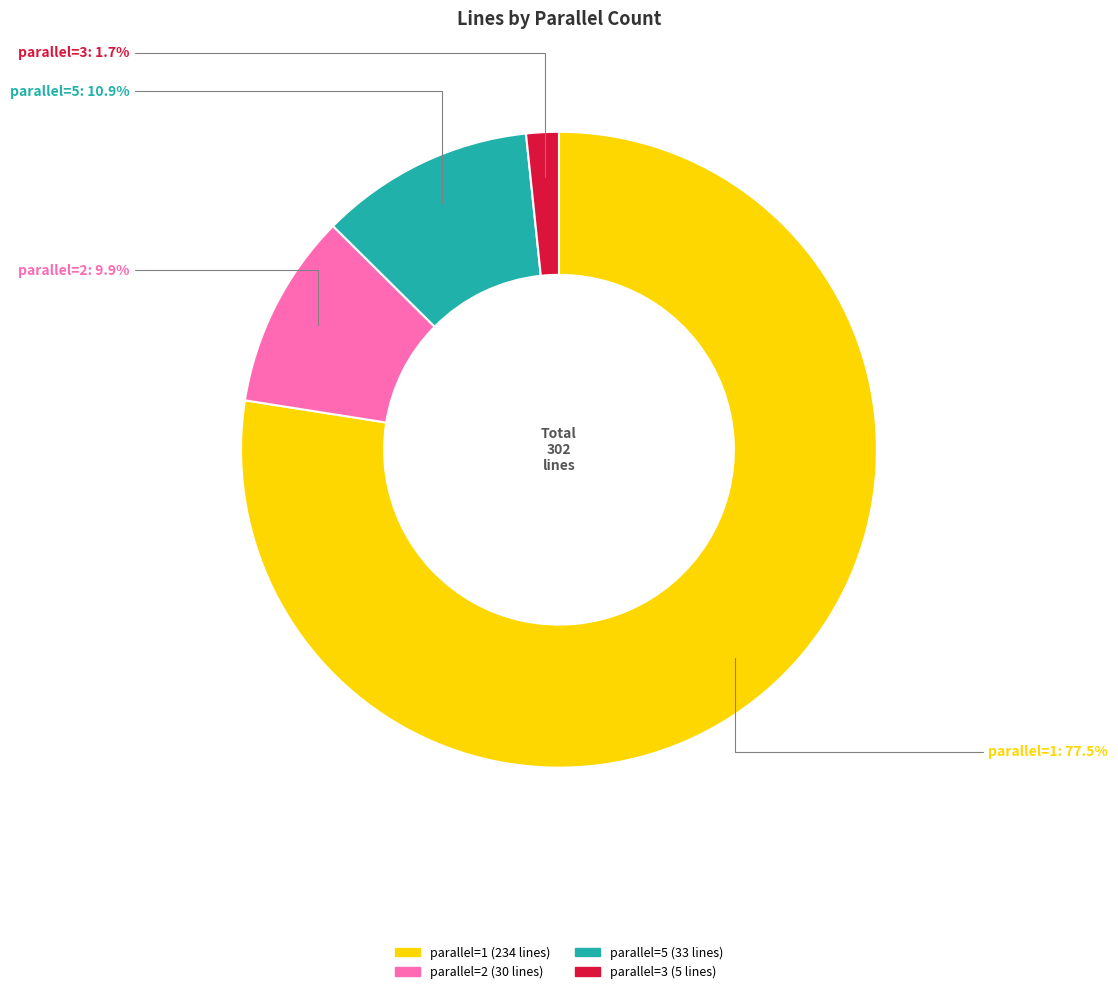

How many slices are in this pie chart?

4